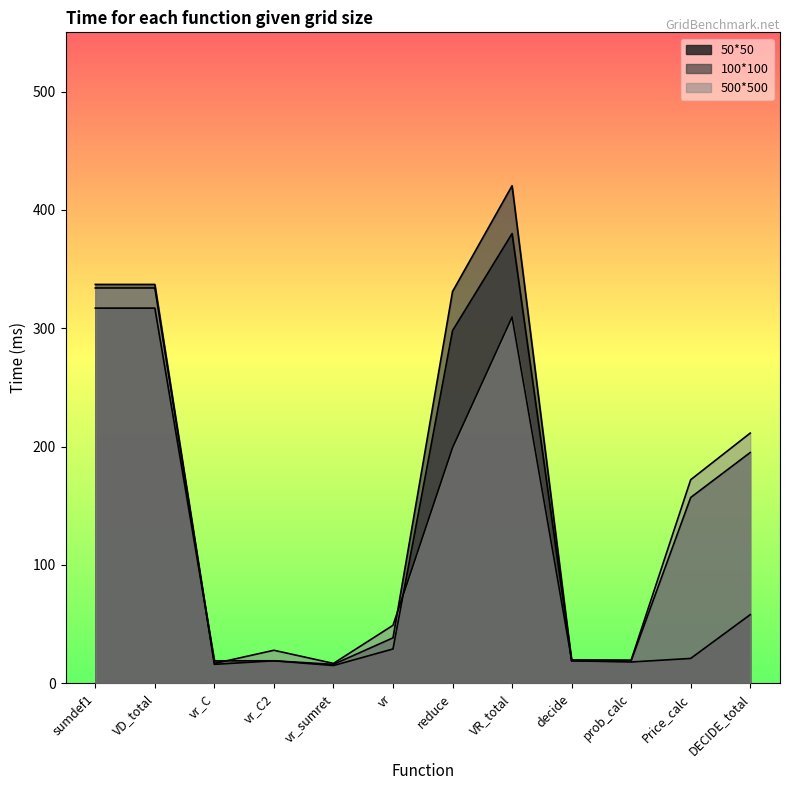

At which category does the chart reach its minimum across all series?

vr_sumret